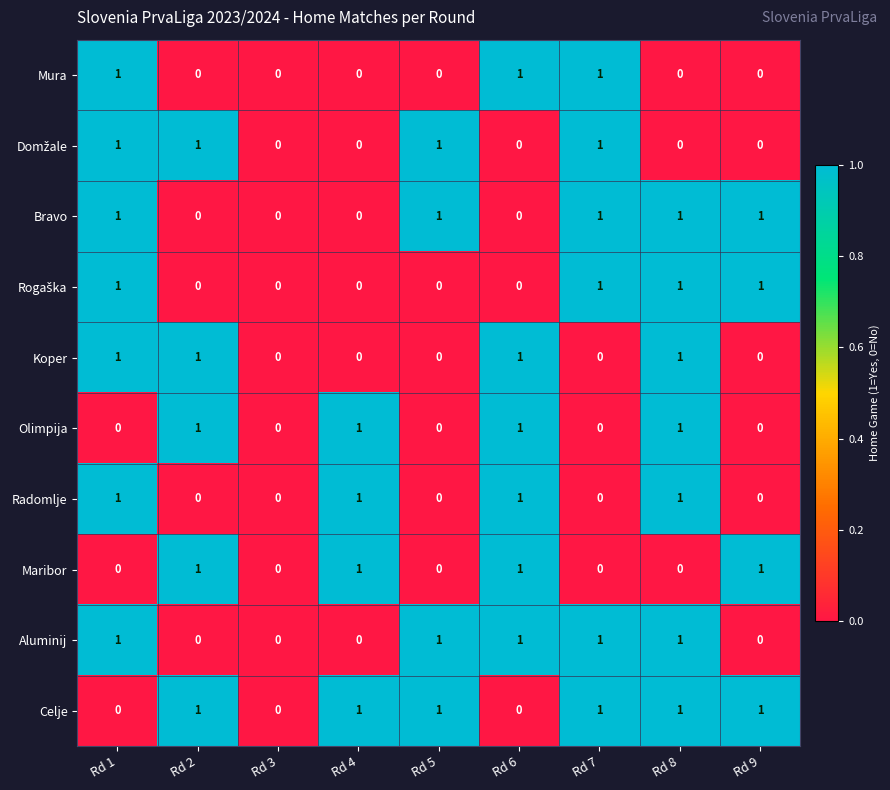

The Mura series shows 1 at Rd 1. True or false?

True